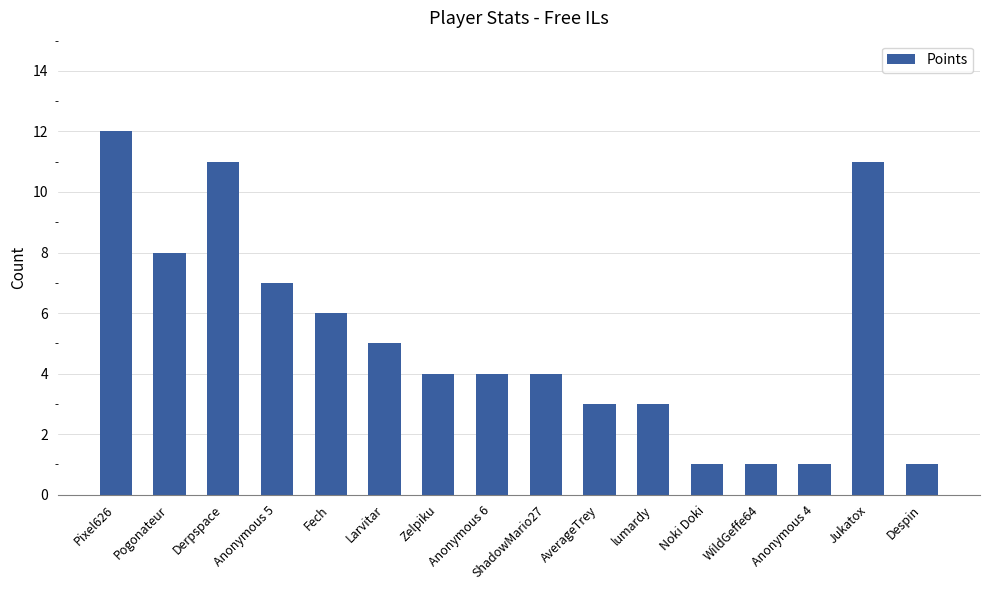

Reading left to right, what are all the values shown in this chart?

Pixel626=12	Pogonateur=8	Derpspace=11	Anonymous 5=7	Fech=6	Larvitar=5	Zelpiku=4	Anonymous 6=4	ShadowMario27=4	AverageTrey=3	lumardy=3	Noki Doki=1	WildGeffe64=1	Anonymous 4=1	Jukatox=11	Despin=1